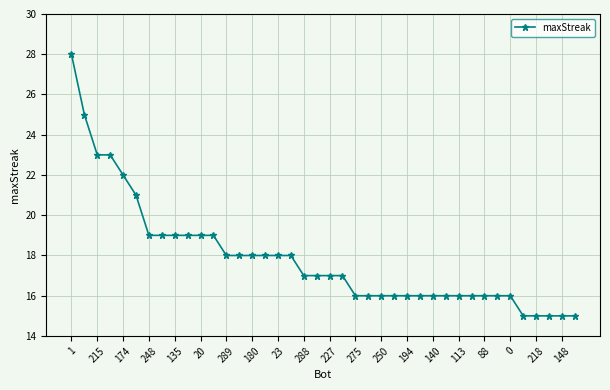

What is the sum of all values?

715